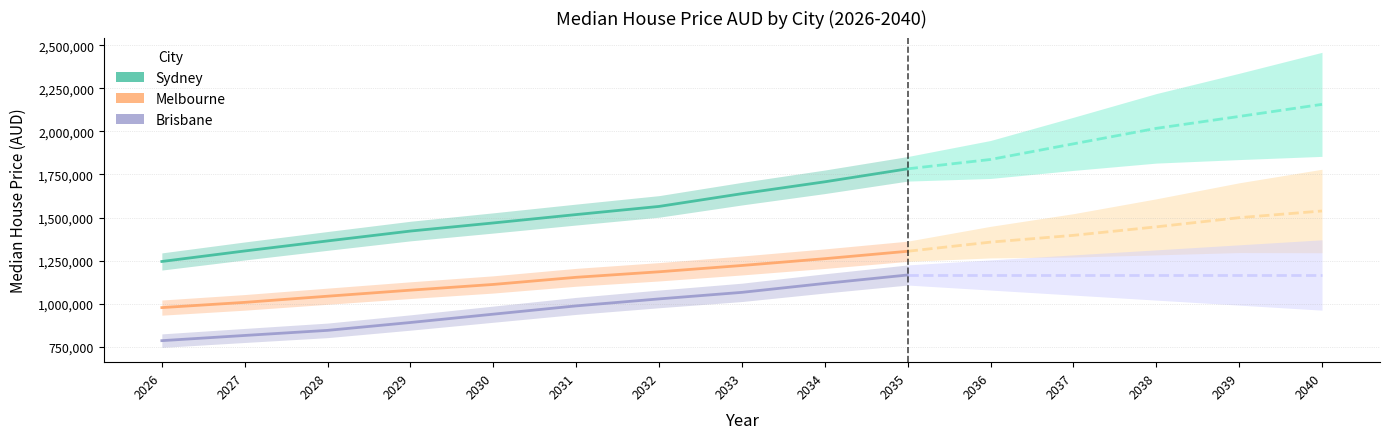

What is the sum of all Melbourne values?

11343863